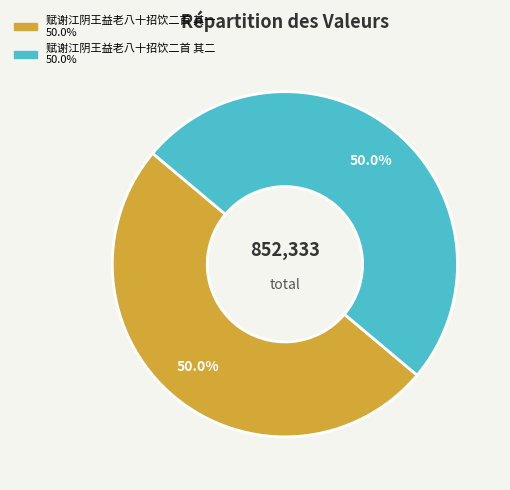

True or false: 赋谢江阴王益老八十招饮二首 其一 accounts for 50% of the total.

True